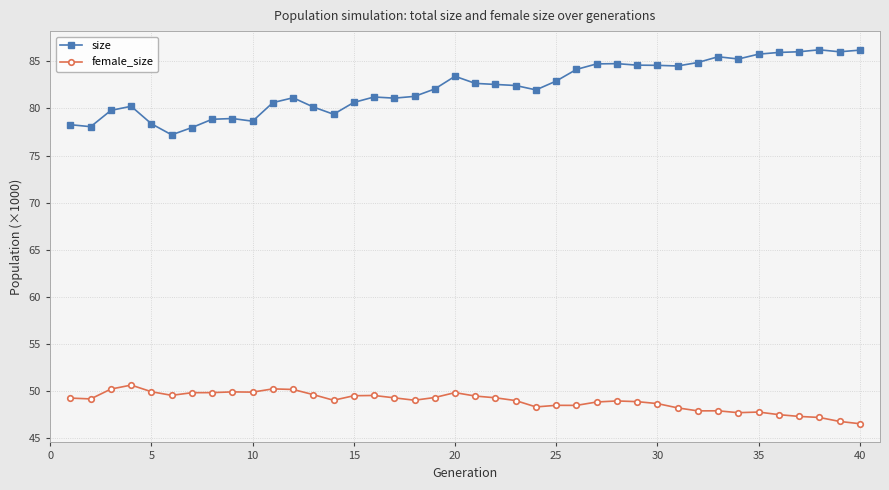

At how many categories does at least one series exceed 64?

40